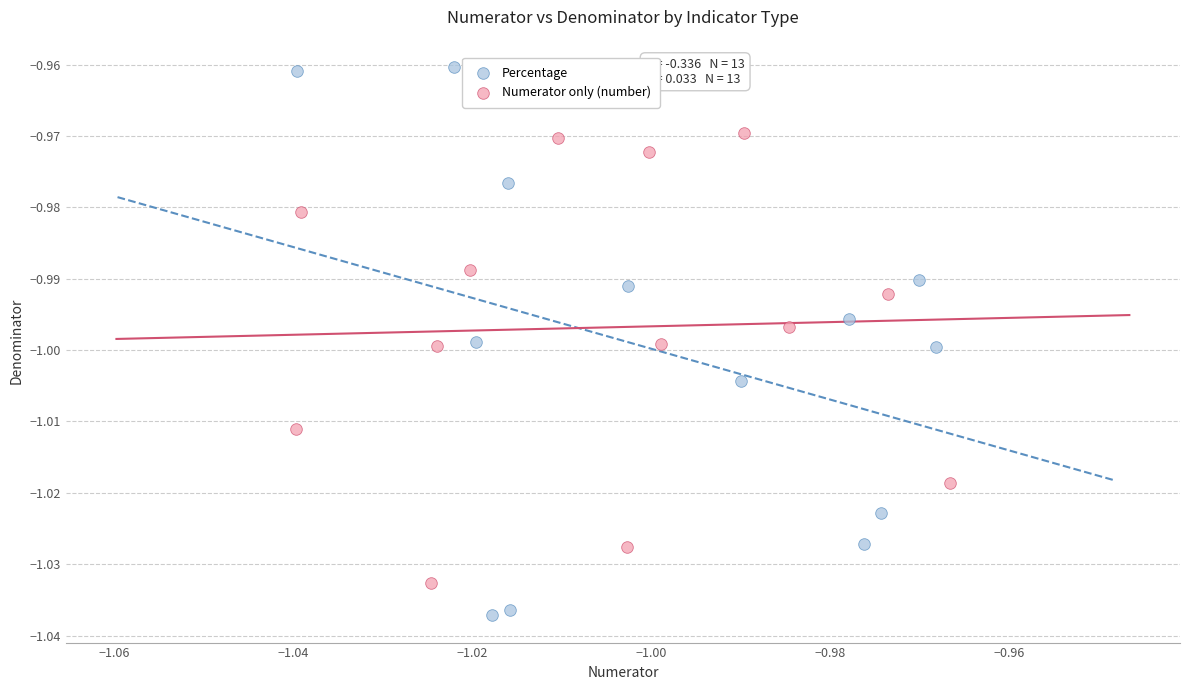

Which series contains the lowest Y value?

Percentage